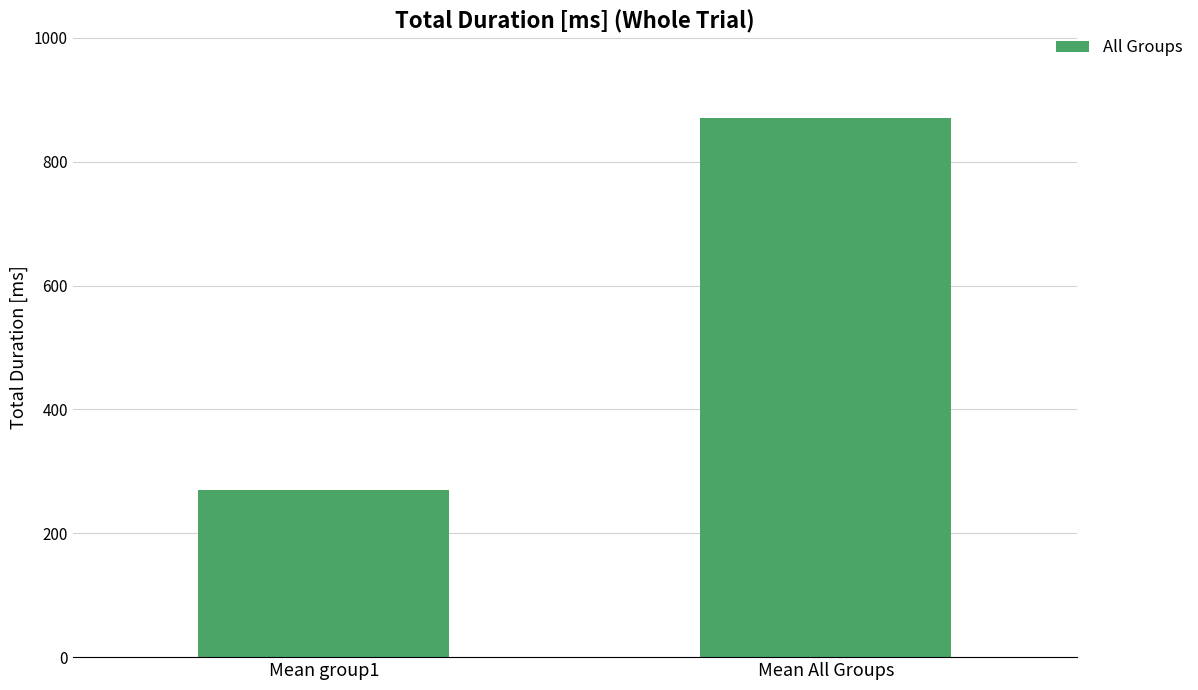

At which label does the data first exceed 871?

Mean All Groups